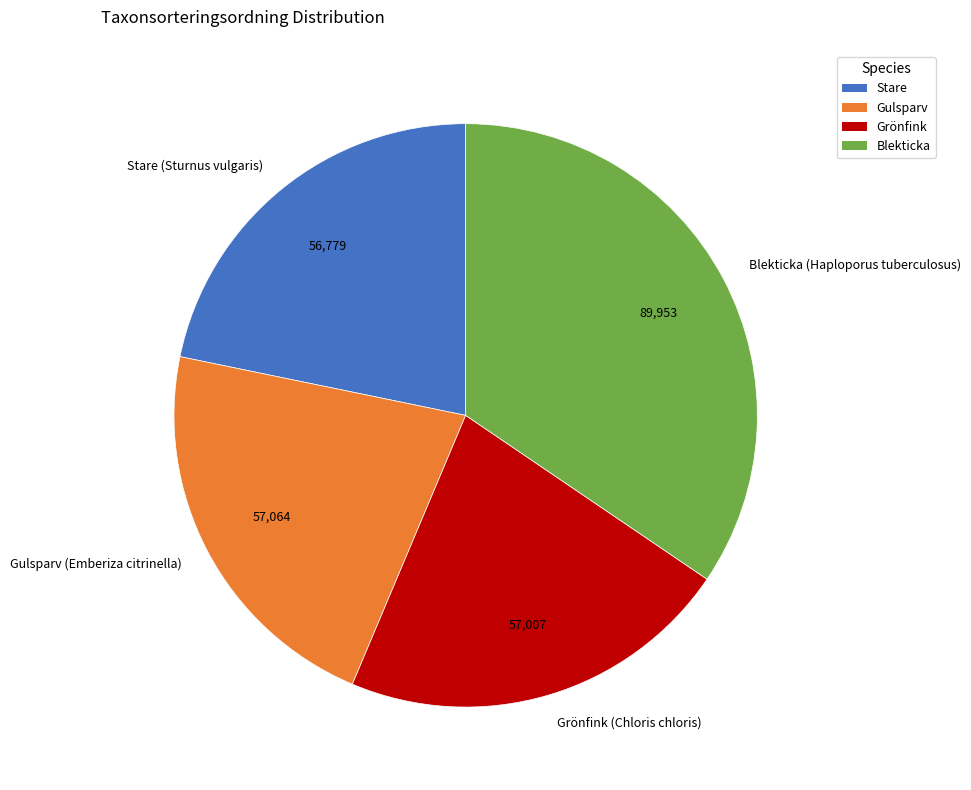

How many segments does this pie chart have?

4